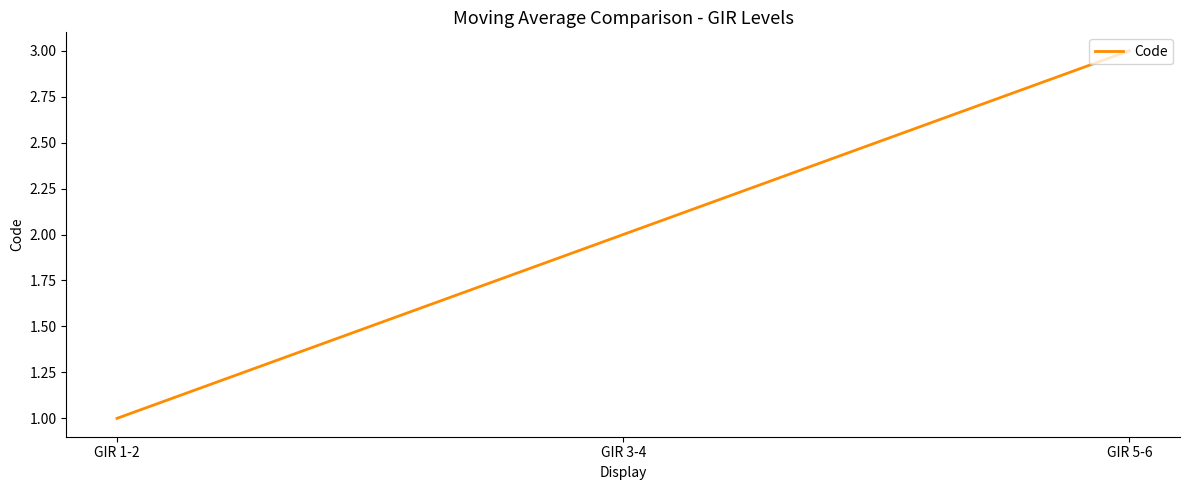

Count the number of data series in this chart.

1